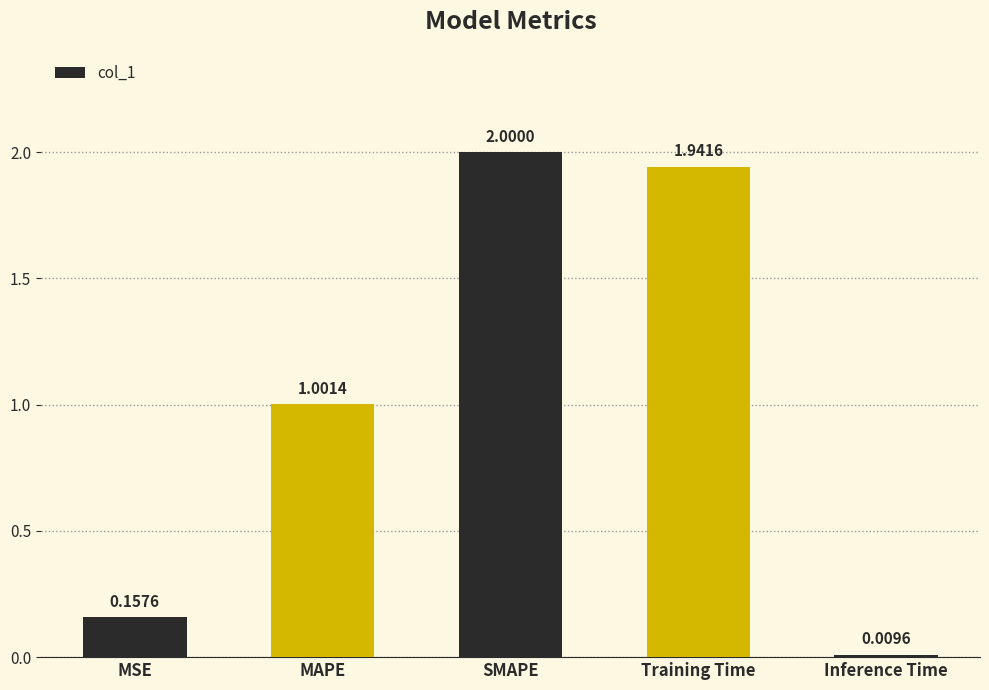

Which has a higher value, Inference Time or Training Time?

Training Time